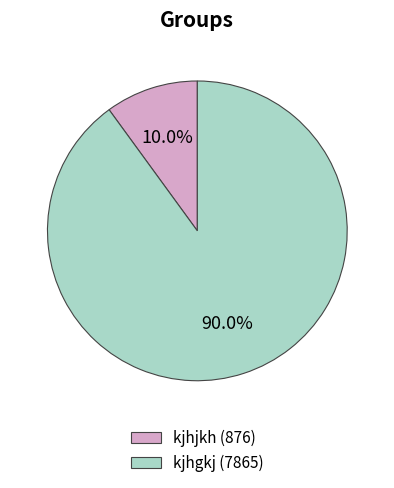

Which slice is the largest?

kjhgkj